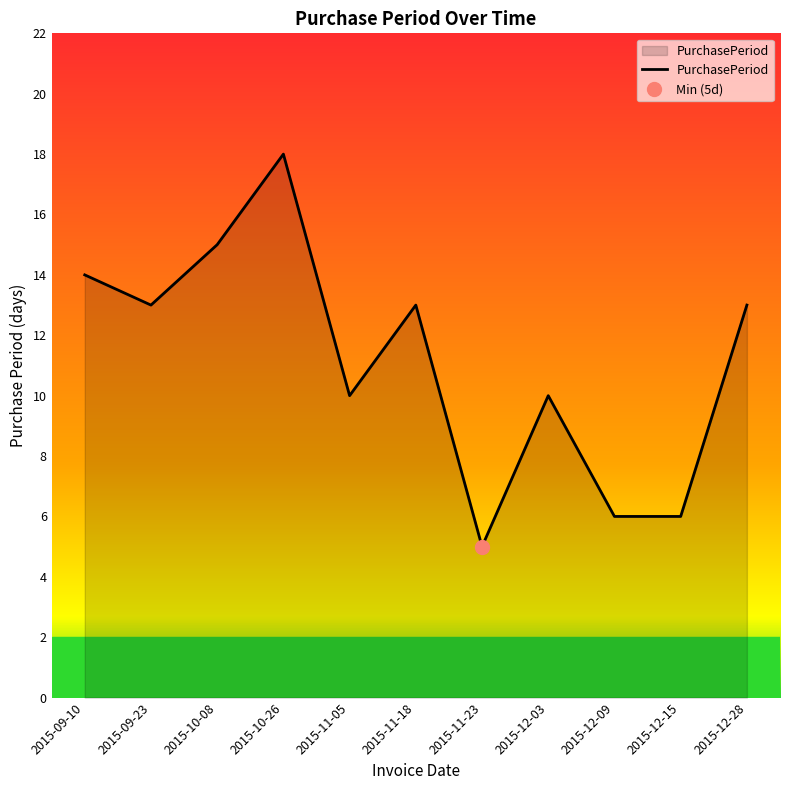

At which label does the data first exceed 13?

2015-09-10